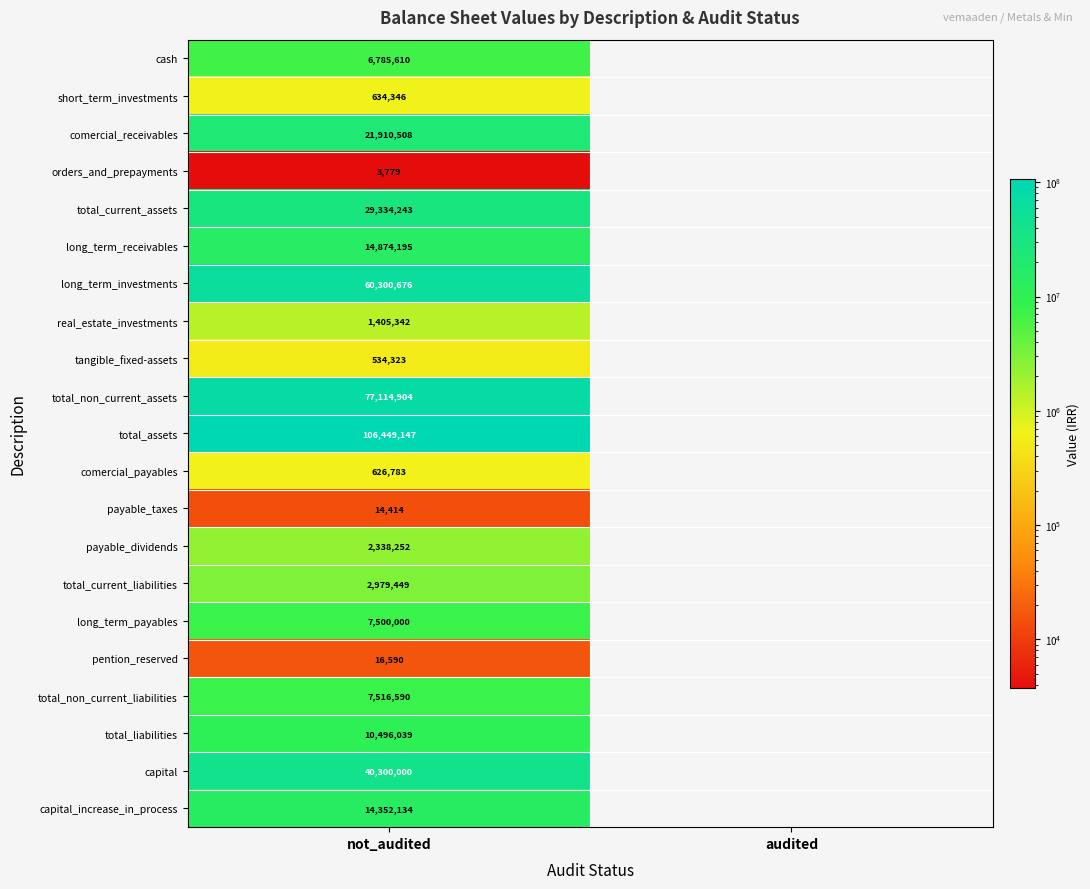

Rank the series at not_audited from highest to lowest value.

total_assets, total_non_current_assets, long_term_investments, capital, total_current_assets, comercial_receivables, long_term_receivables, capital_increase_in_process, total_liabilities, total_non_current_liabilities, long_term_payables, cash, total_current_liabilities, payable_dividends, real_estate_investments, short_term_investments, comercial_payables, tangible_fixed-assets, pention_reserved, payable_taxes, orders_and_prepayments